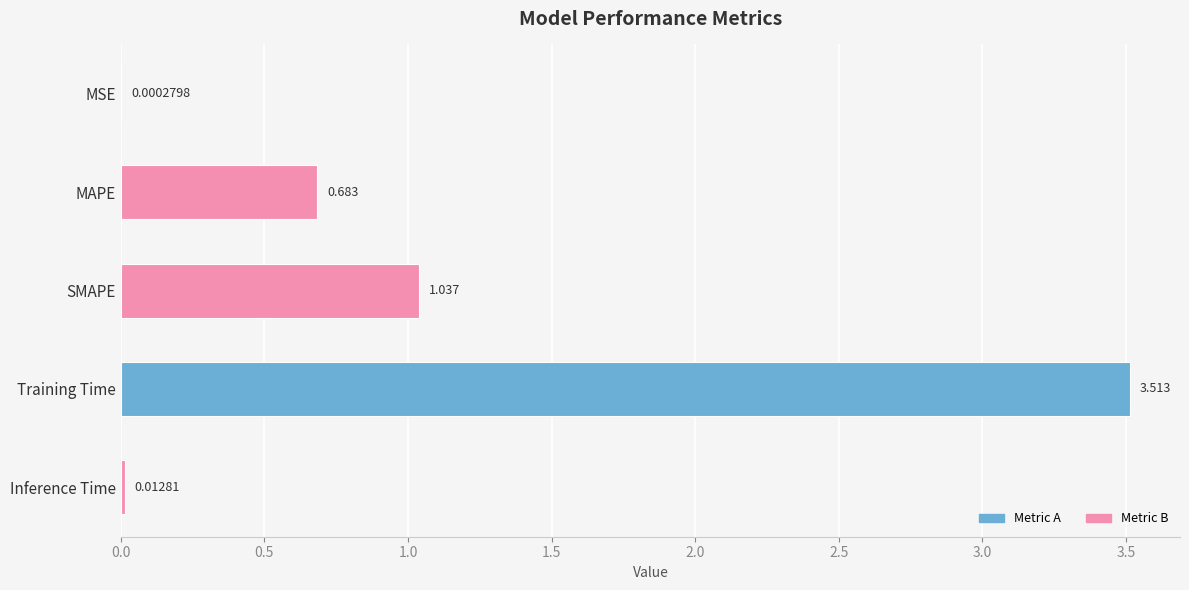

What is the sum of all values?

5.2